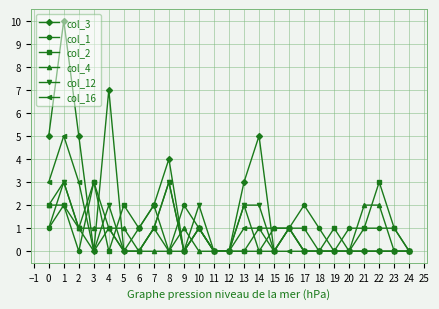

True or false: col_4 and col_16 intersect in this chart.

True